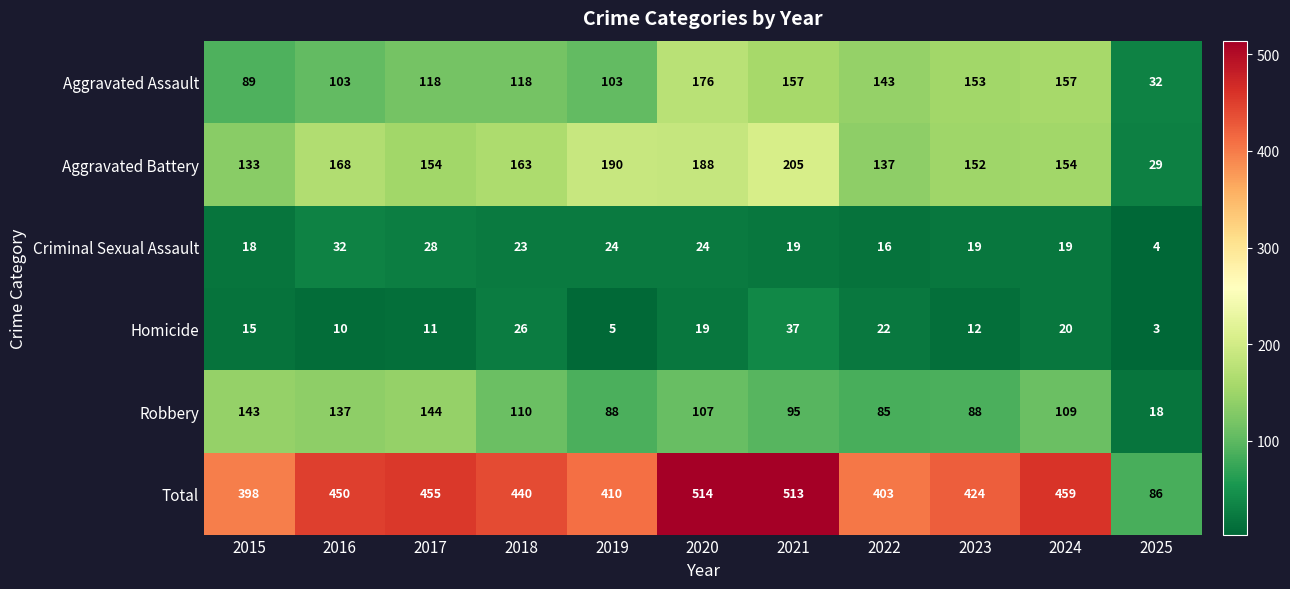

Rank the series by their maximum value, from lowest to highest.

Criminal Sexual Assault, Homicide, Robbery, Aggravated Assault, Aggravated Battery, Total